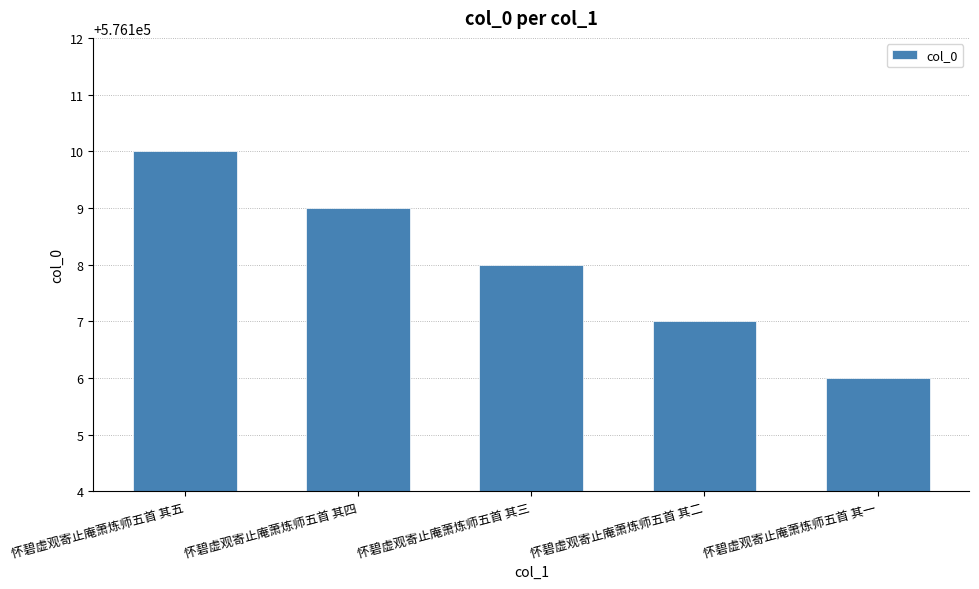

What is the approximate value at 怀碧虚观寄止庵萧炼师五首 其五?

576110